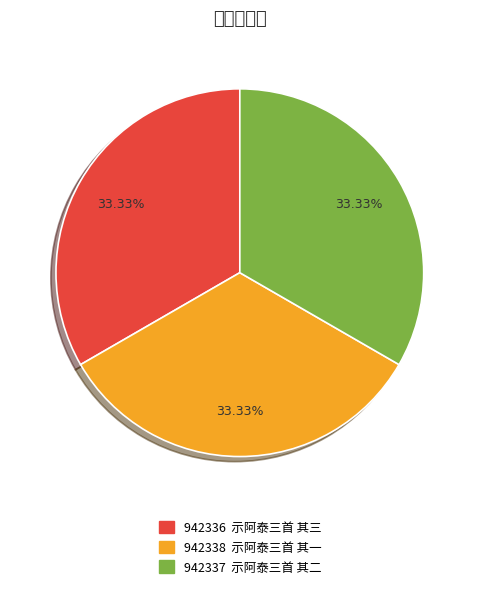

Rank the categories by value from lowest to highest.

示阿泰三首 其三, 示阿泰三首 其二, 示阿泰三首 其一